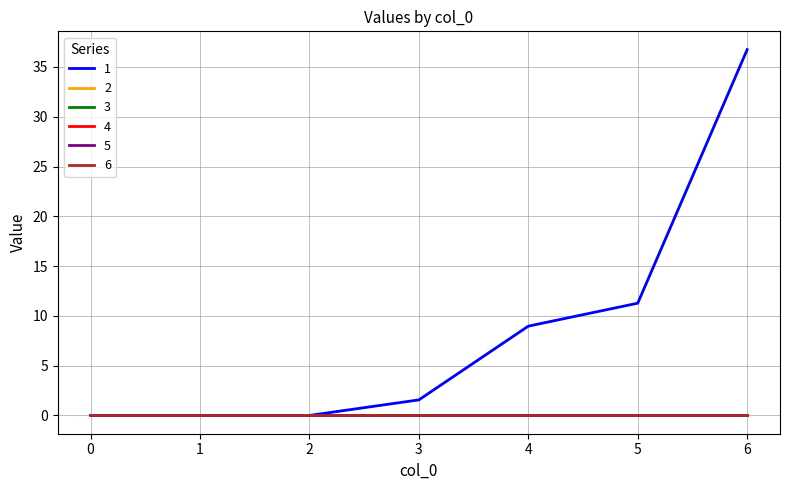

True or false: 5 has more than 0 interior local peaks.

False